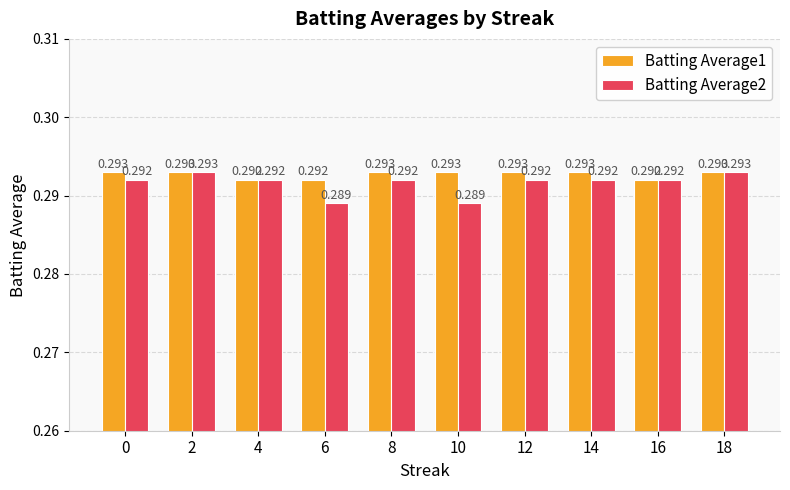

How many categories are shown in the chart?

10